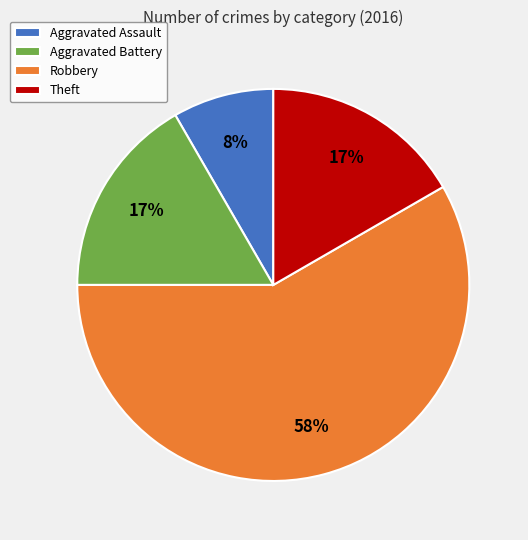

Which has a higher value, Aggravated Assault or Aggravated Battery?

Aggravated Battery